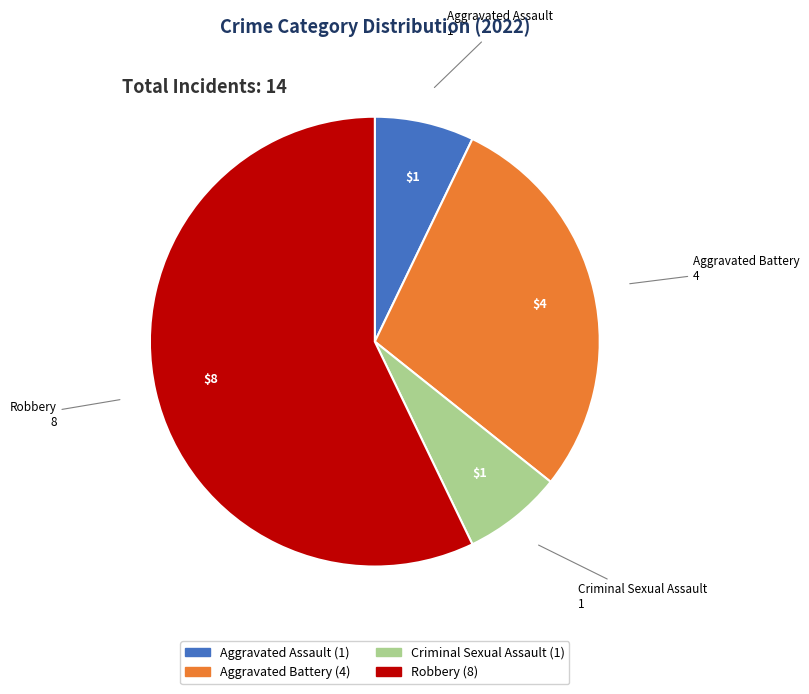

Do Criminal Sexual Assault and Robbery together represent more than half of the pie?

Yes